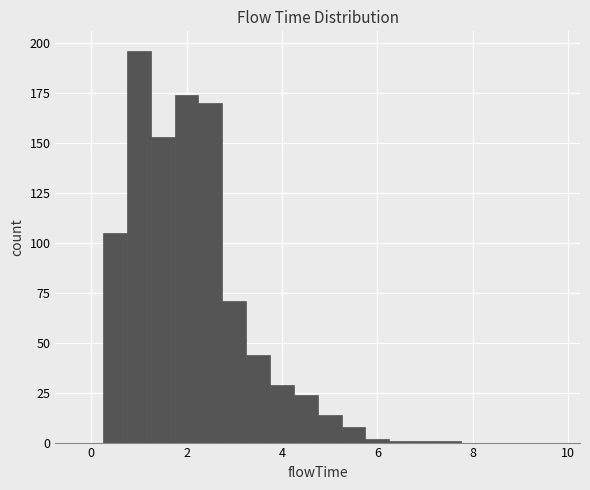

Around what value on the x-axis is the tallest bar? Give the approximate position of its centre, as read against the axis.

1.0